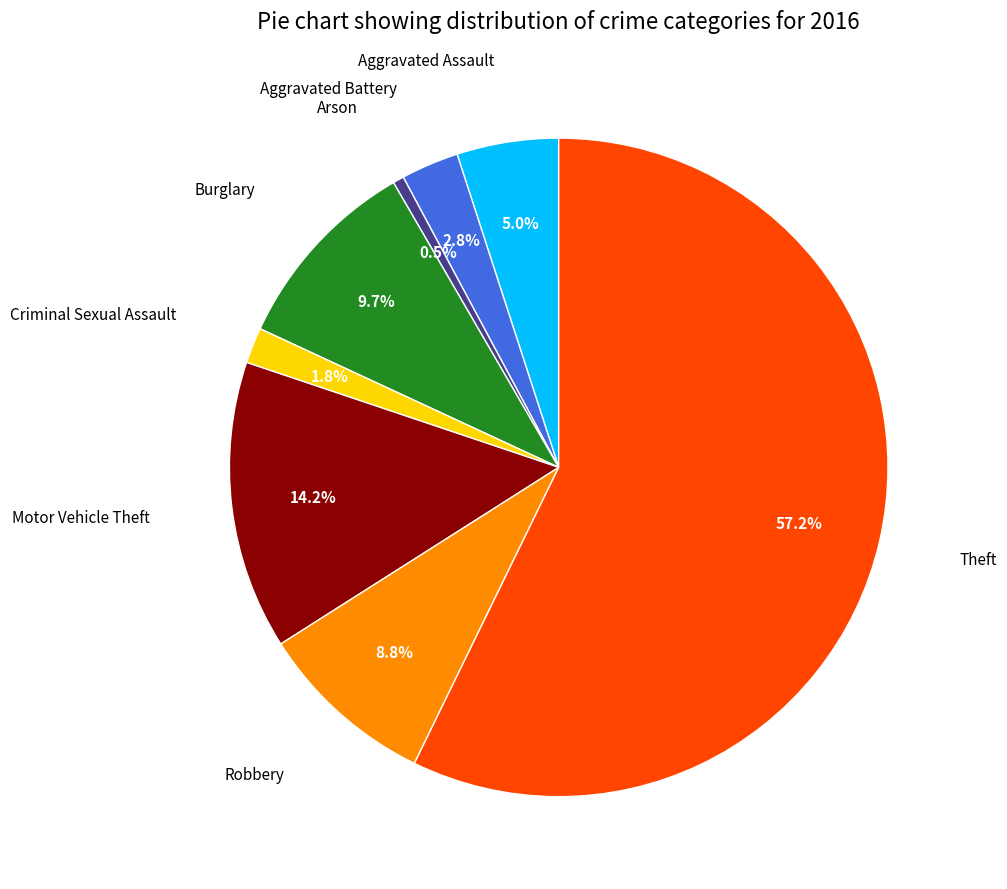

Is there any slice that represents more than half of the pie?

Yes